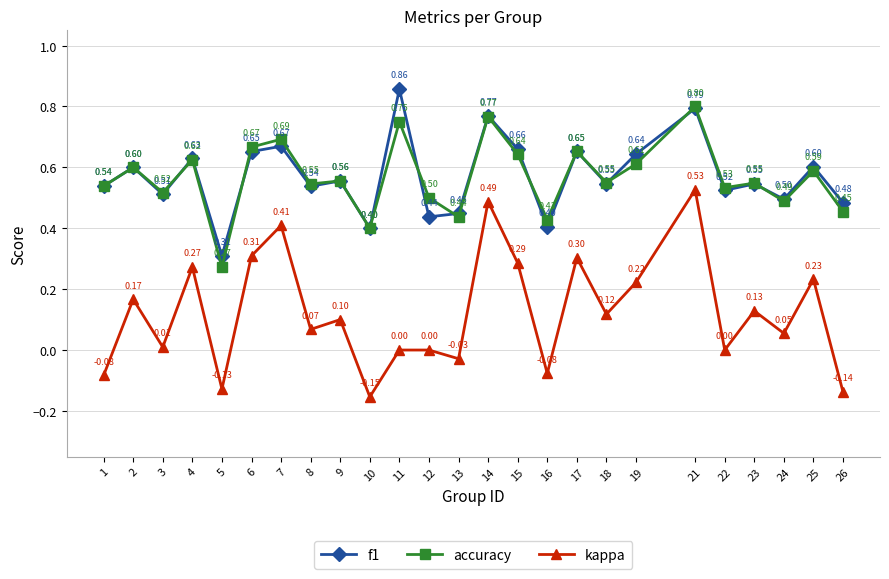

Which category has the lowest value in the f1 series?

5